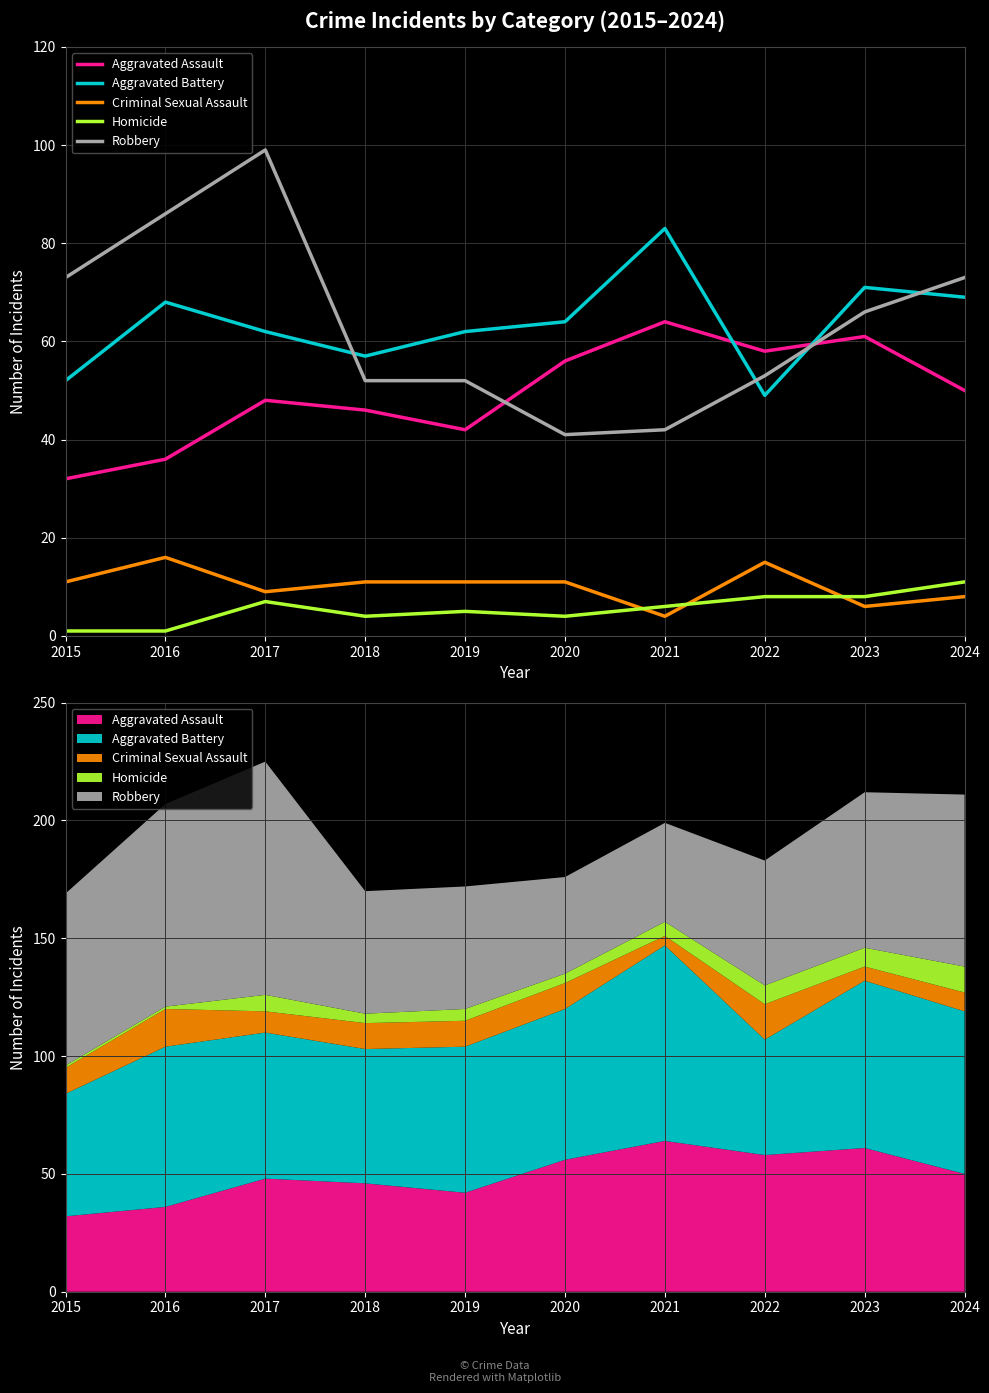

What is the sum of the Aggravated Assault values at 2024 and 2022?

108